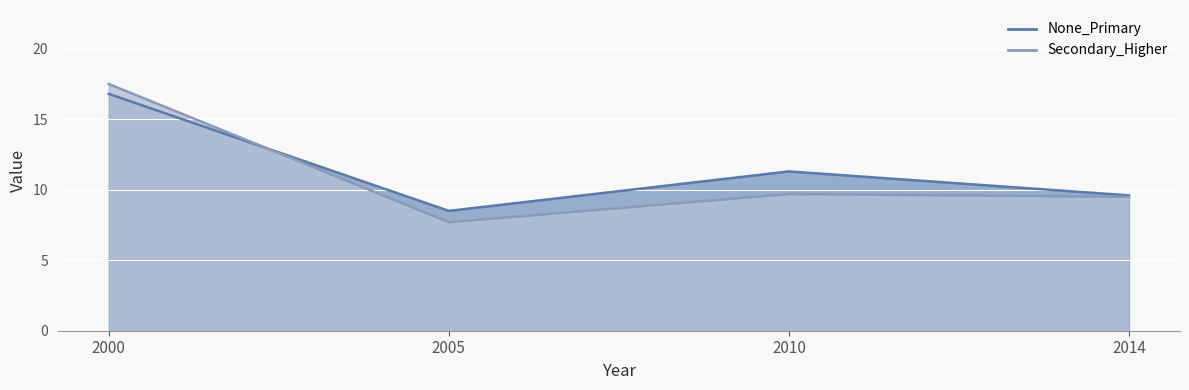

Count the number of categories in the chart.

4